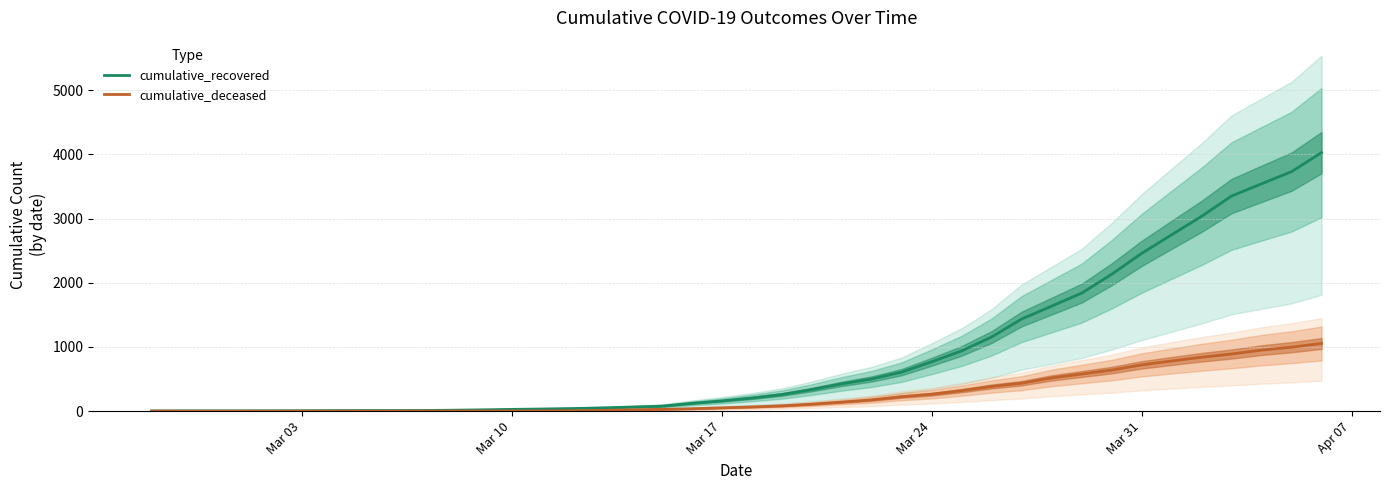

What is the maximum value for cumulative_deceased?

1054